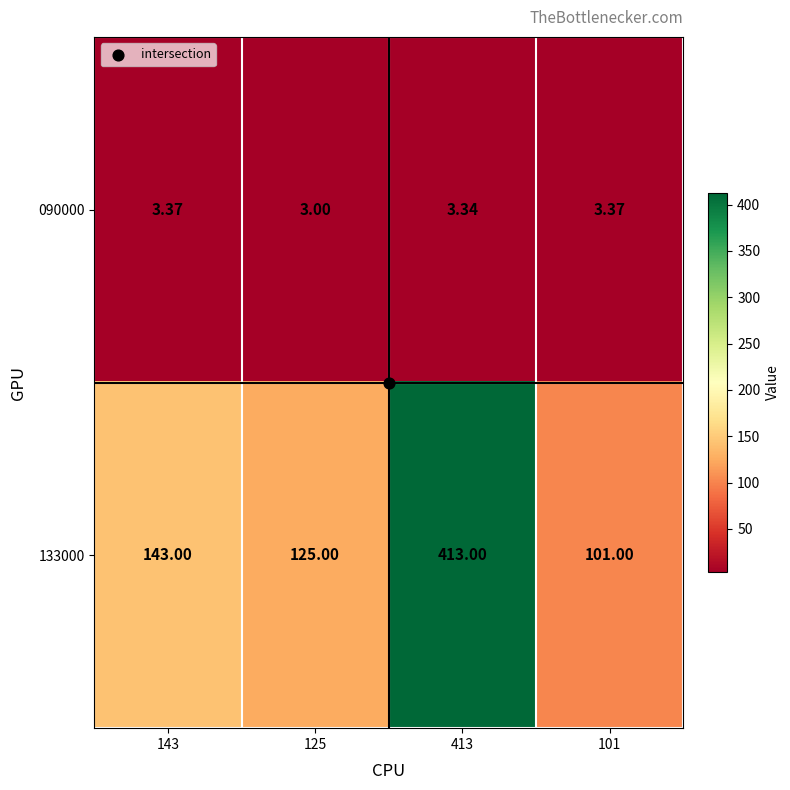

Is the value of 090000 at 101 greater than the value of 133000 at 101?

No